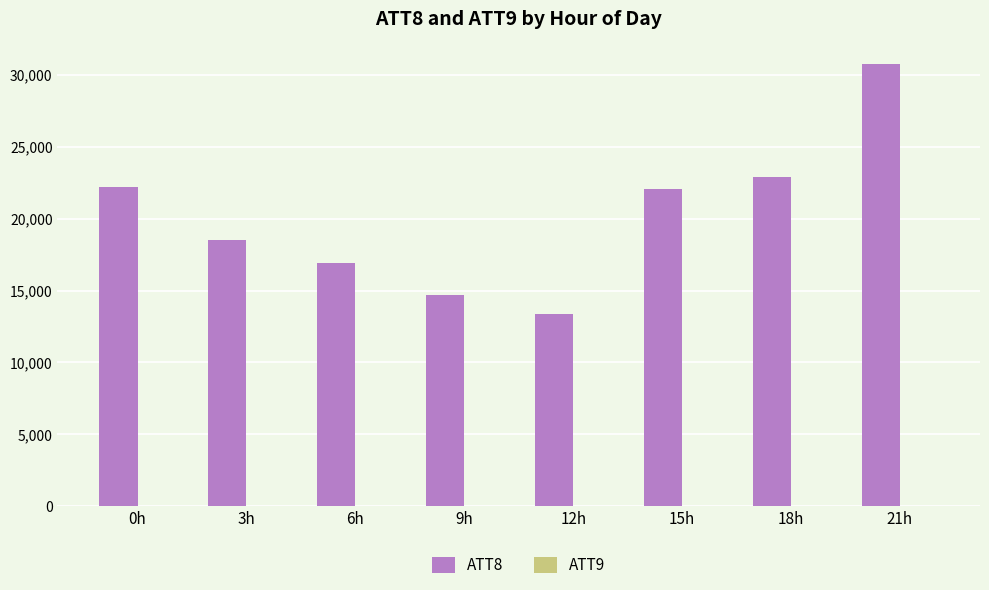

How many categories are shown in the chart?

8